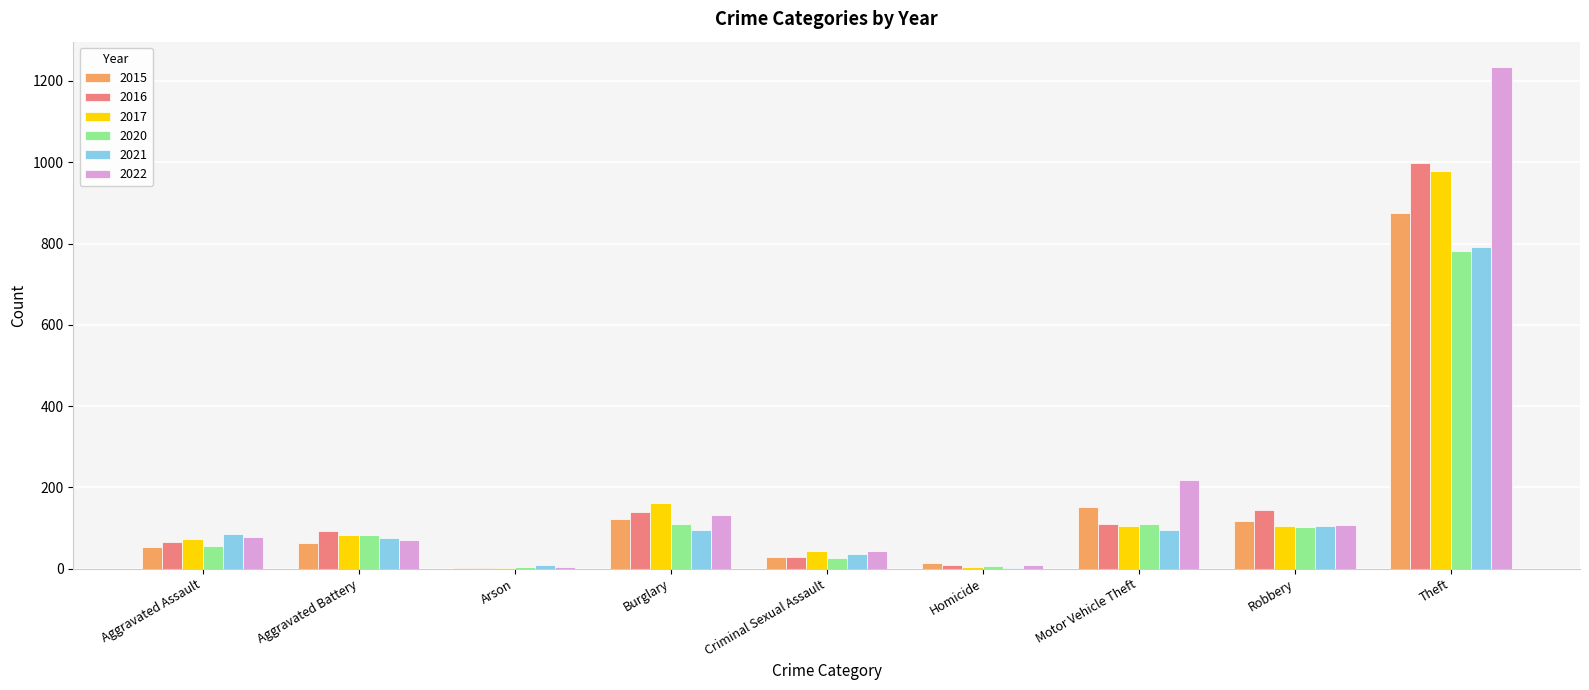

What is the total value across all series at Motor Vehicle Theft?

790